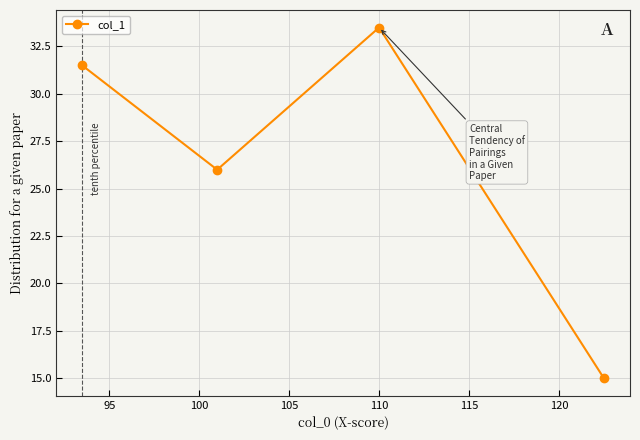

What is the difference between the second highest and minimum values?

16.5